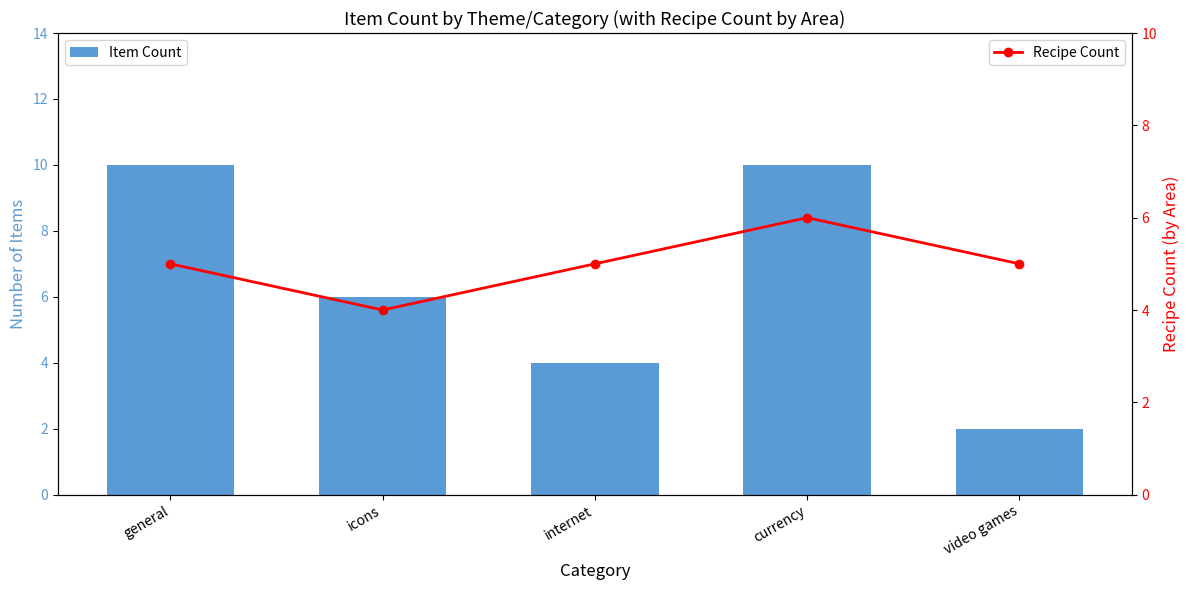

What is the difference between the highest and lowest values at general?

5